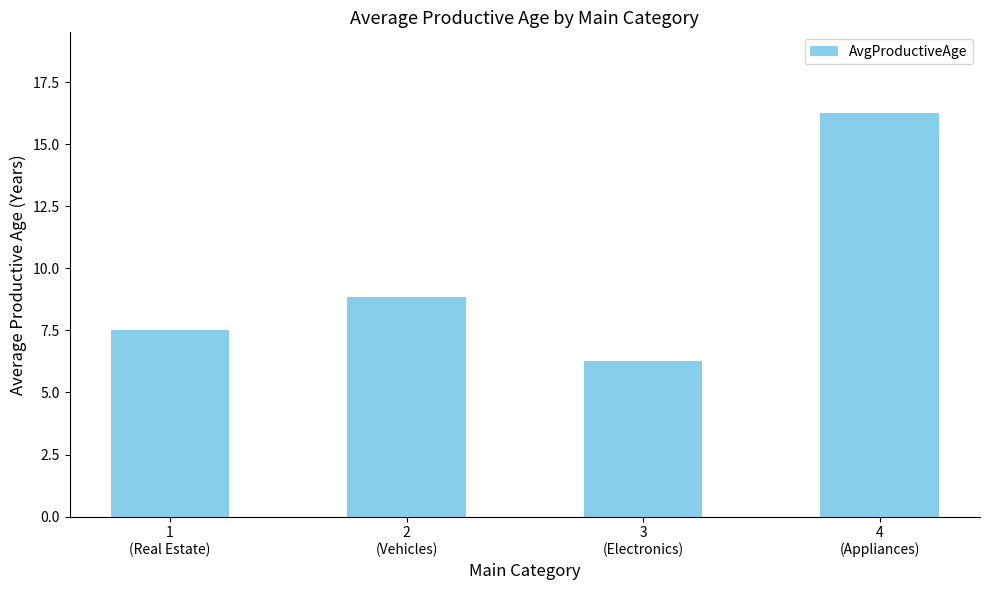

List the labels in order of value, largest first.

4
(Appliances), 2
(Vehicles), 1
(Real Estate), 3
(Electronics)